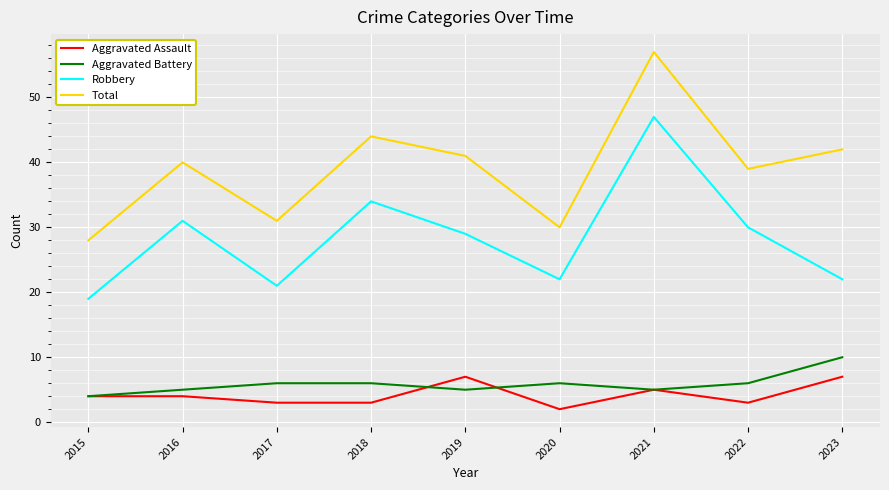

Rank the series by their maximum value, from lowest to highest.

Aggravated Assault, Aggravated Battery, Robbery, Total